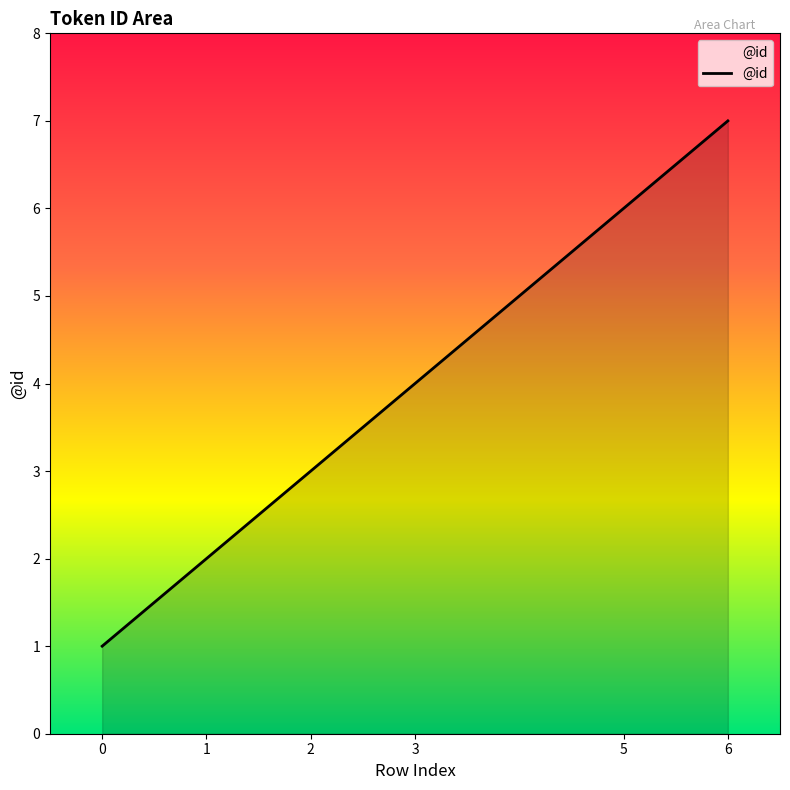

What value does the data have at 5?

6